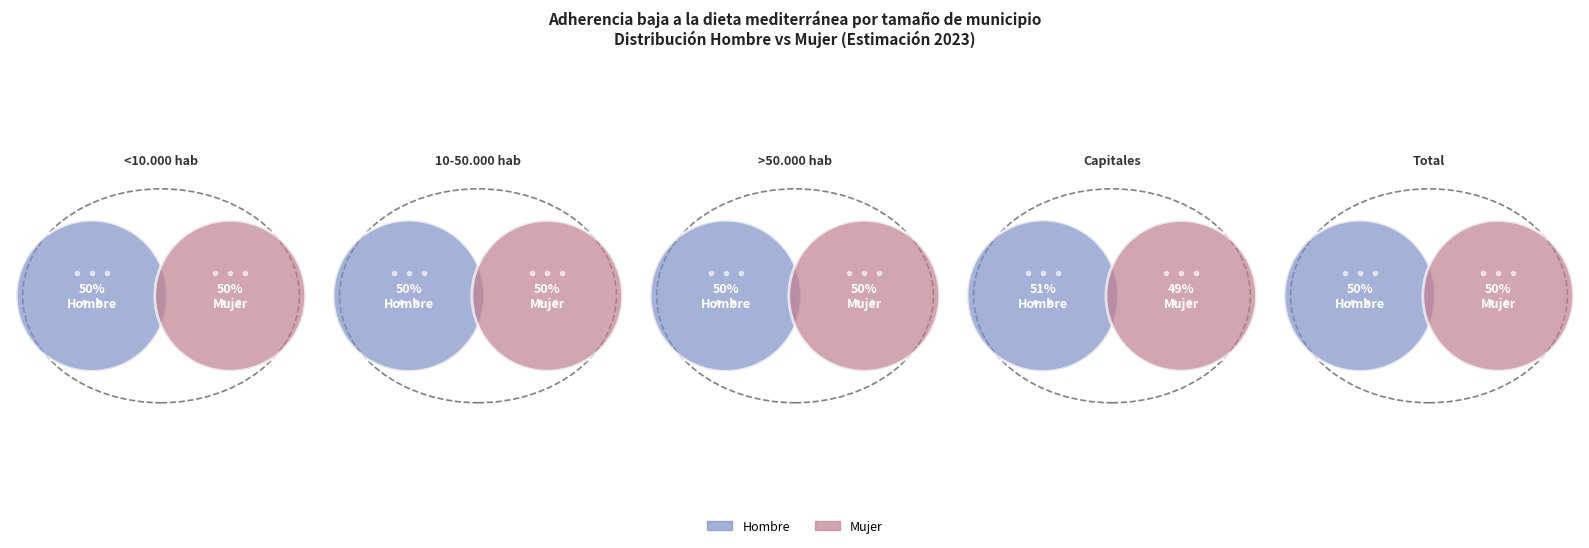

Between >50.000 hab and 10-50.000 hab, which is larger?

10-50.000 hab